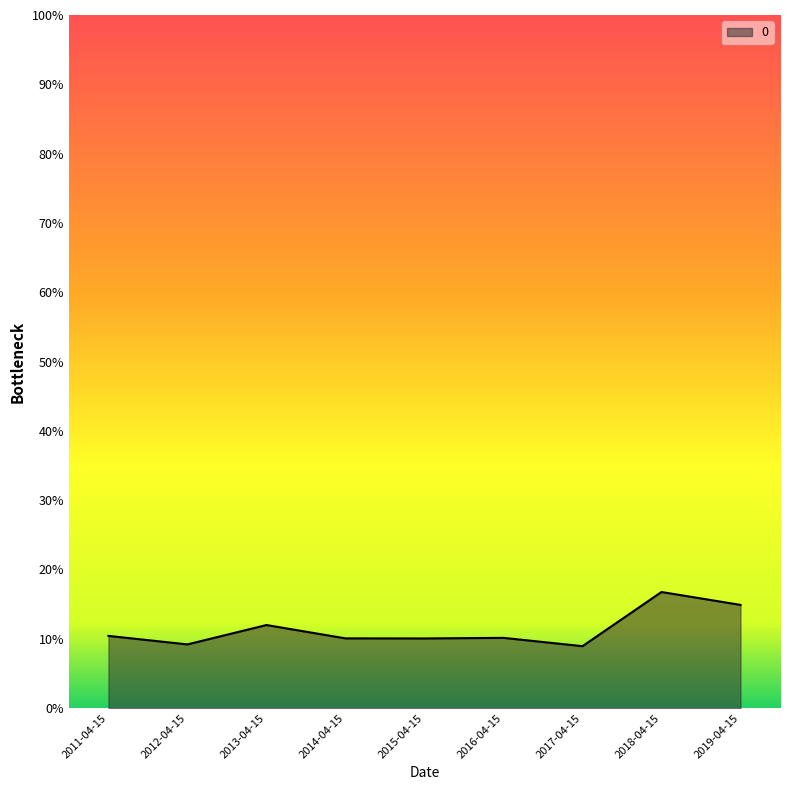

What is the difference between the maximum and minimum values?

0.1